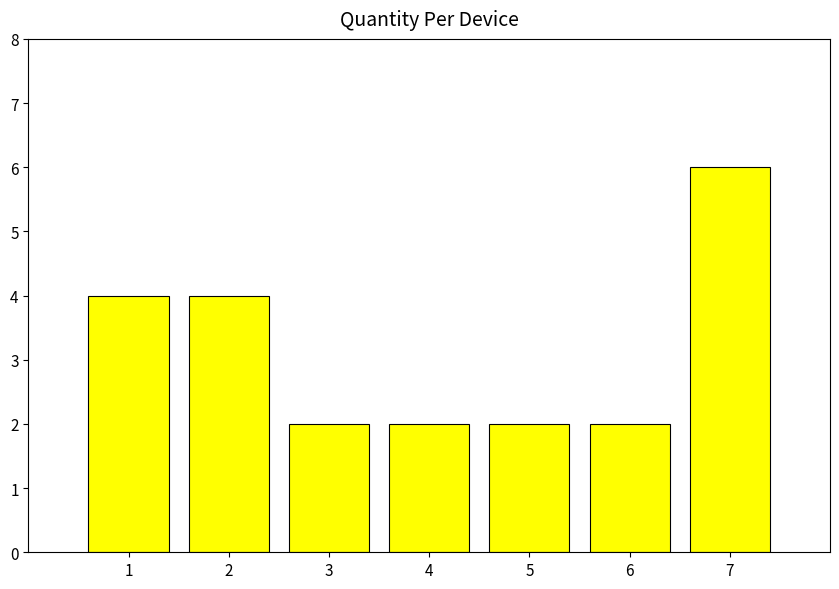

Which category has the highest value across all series?

7